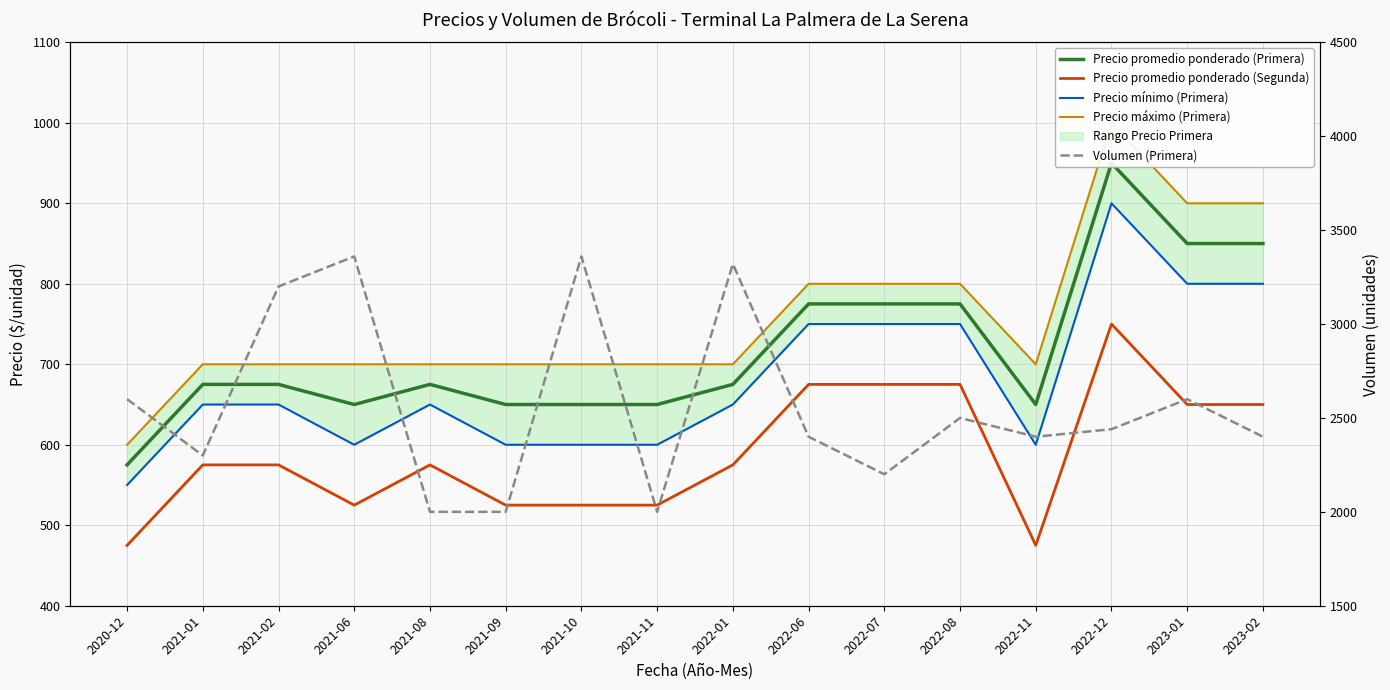

Count the number of data series in this chart.

5